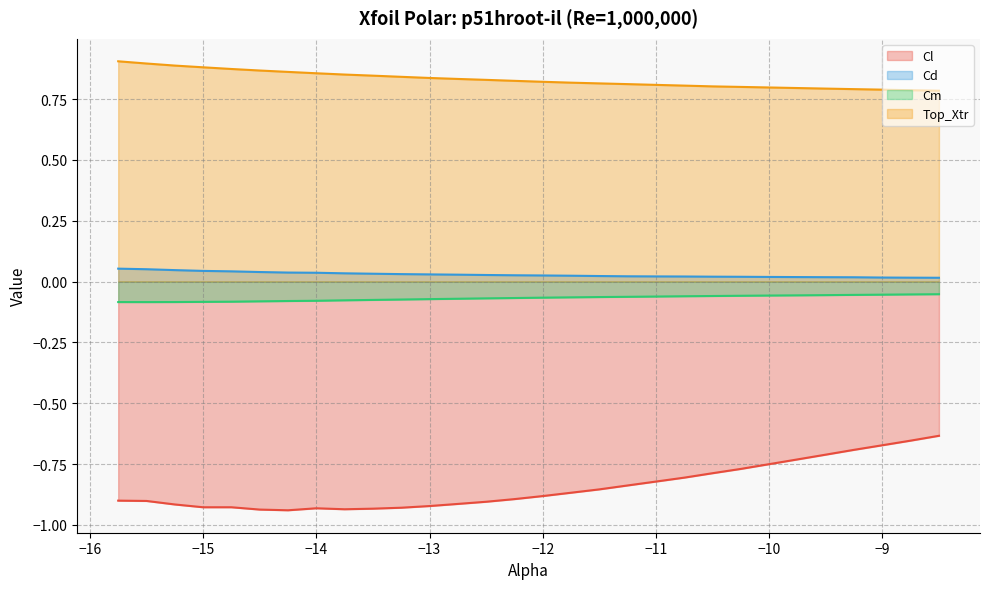

Reading left to right, what are all the values shown in this chart?

Cl: -15.75=-0.9	-15.5=-0.9	-15.25=-0.9	-15.0=-0.9	-14.75=-0.9	-14.5=-0.9	-14.25=-0.9	-14.0=-0.9	-13.75=-0.9	-13.5=-0.9	-13.25=-0.9	-13.0=-0.9	-12.75=-0.9	-12.5=-0.9	-12.25=-0.9	-12.0=-0.9	-11.75=-0.9	-11.5=-0.9	-11.25=-0.8	-11.0=-0.8	-10.75=-0.8	-10.5=-0.8	-10.25=-0.8	-10.0=-0.8	-9.75=-0.7	-9.5=-0.7	-9.25=-0.7	-9.0=-0.7	-8.75=-0.7	-8.5=-0.6
Cd: -15.75=0.1	-15.5=0.1	-15.25=0.0	-15.0=0.0	-14.75=0.0	-14.5=0.0	-14.25=0.0	-14.0=0.0	-13.75=0.0	-13.5=0.0	-13.25=0.0	-13.0=0.0	-12.75=0.0	-12.5=0.0	-12.25=0.0	-12.0=0.0	-11.75=0.0	-11.5=0.0	-11.25=0.0	-11.0=0.0	-10.75=0.0	-10.5=0.0	-10.25=0.0	-10.0=0.0	-9.75=0.0	-9.5=0.0	-9.25=0.0	-9.0=0.0	-8.75=0.0	-8.5=0.0
Cm: -15.75=-0.1	-15.5=-0.1	-15.25=-0.1	-15.0=-0.1	-14.75=-0.1	-14.5=-0.1	-14.25=-0.1	-14.0=-0.1	-13.75=-0.1	-13.5=-0.1	-13.25=-0.1	-13.0=-0.1	-12.75=-0.1	-12.5=-0.1	-12.25=-0.1	-12.0=-0.1	-11.75=-0.1	-11.5=-0.1	-11.25=-0.1	-11.0=-0.1	-10.75=-0.1	-10.5=-0.1	-10.25=-0.1	-10.0=-0.1	-9.75=-0.1	-9.5=-0.1	-9.25=-0.1	-9.0=-0.1	-8.75=-0.1	-8.5=-0.1
Top_Xtr: -15.75=0.9	-15.5=0.9	-15.25=0.9	-15.0=0.9	-14.75=0.9	-14.5=0.9	-14.25=0.9	-14.0=0.9	-13.75=0.9	-13.5=0.8	-13.25=0.8	-13.0=0.8	-12.75=0.8	-12.5=0.8	-12.25=0.8	-12.0=0.8	-11.75=0.8	-11.5=0.8	-11.25=0.8	-11.0=0.8	-10.75=0.8	-10.5=0.8	-10.25=0.8	-10.0=0.8	-9.75=0.8	-9.5=0.8	-9.25=0.8	-9.0=0.8	-8.75=0.8	-8.5=0.8